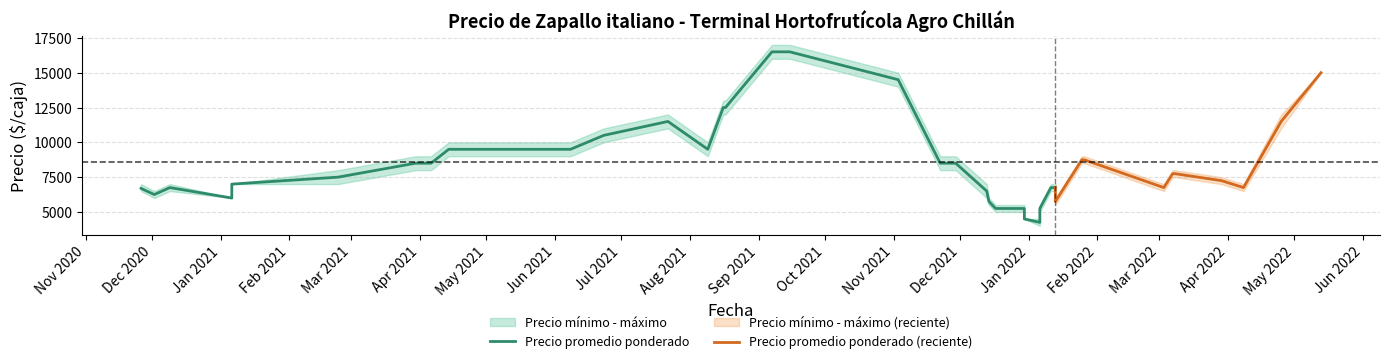

The Precio maximo series shows 17000 at 8. True or false?

True